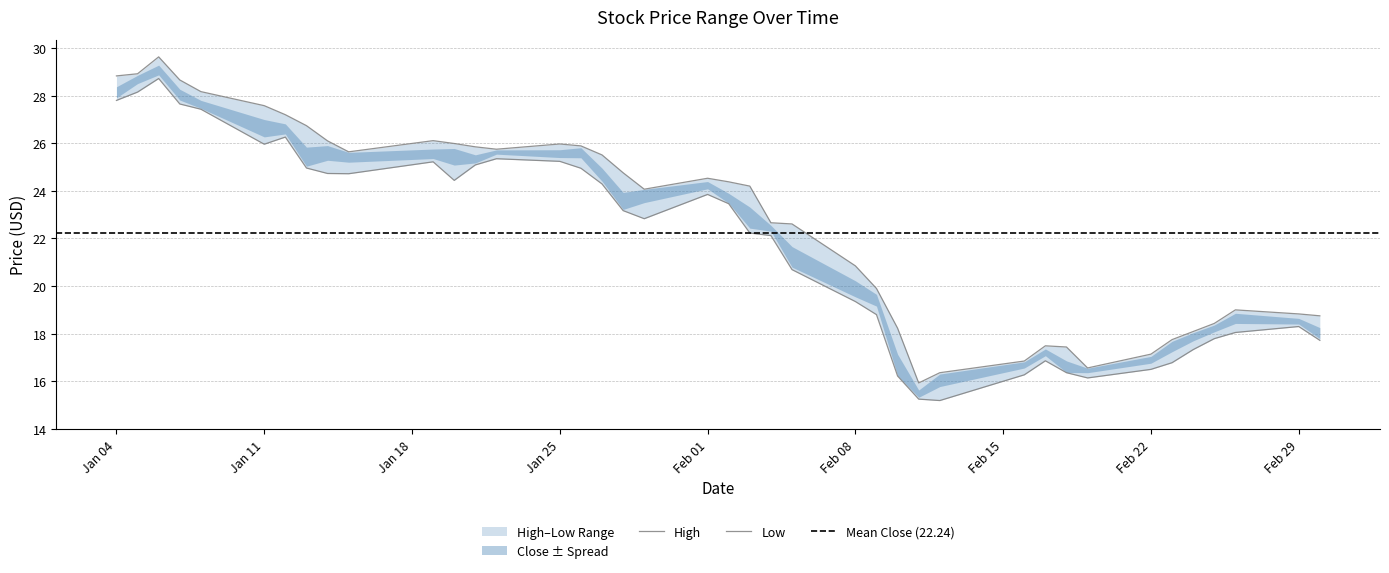

How many lines are shown in the chart?

2